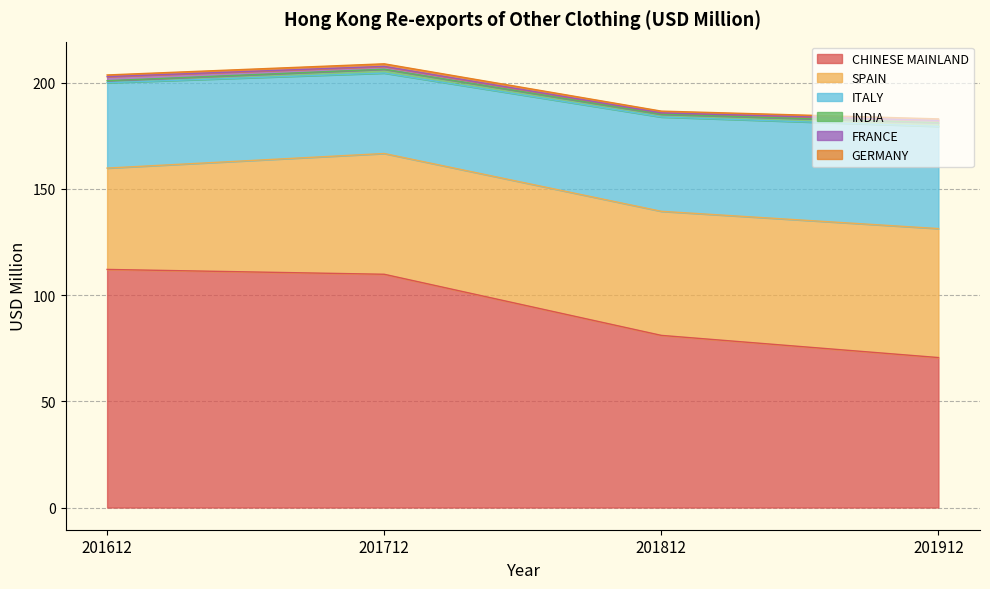

In ITALY, how many points are lower than both neighbors (excluding endpoints)?

1